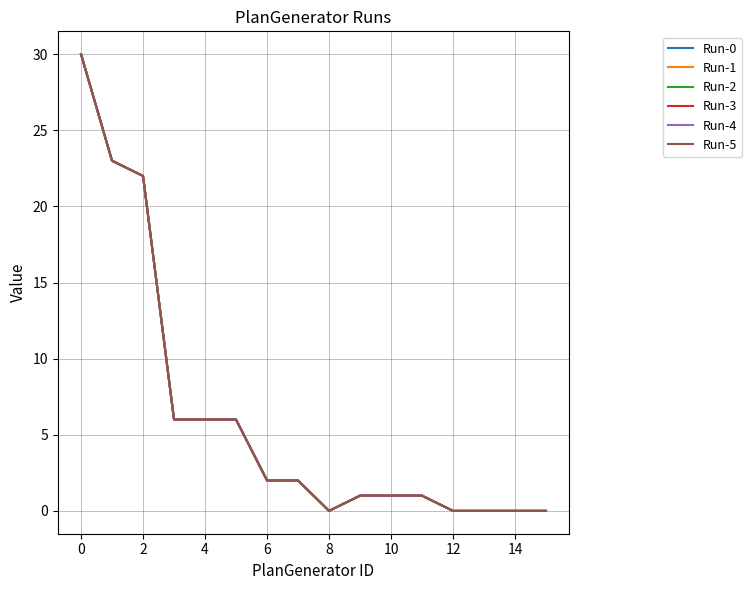

Does the chart display data point markers on the line(s)?

No